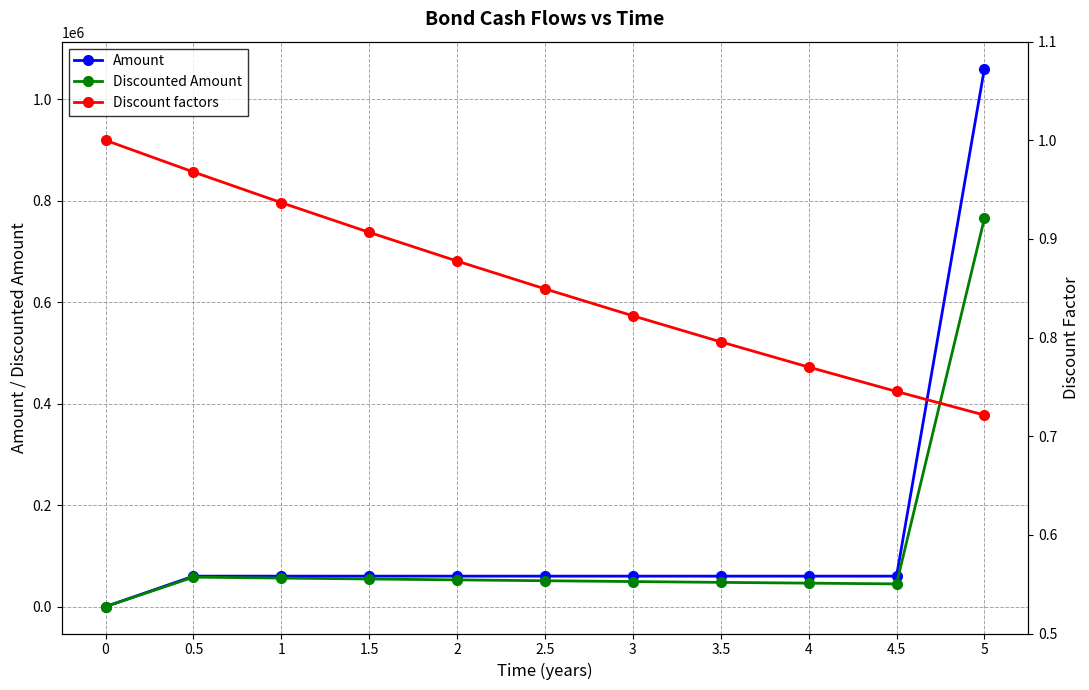

Rank the categories by Discount factors value from lowest to highest.

5, 4.5, 4, 3.5, 3, 2.5, 2, 1.5, 1, 0.5, 0